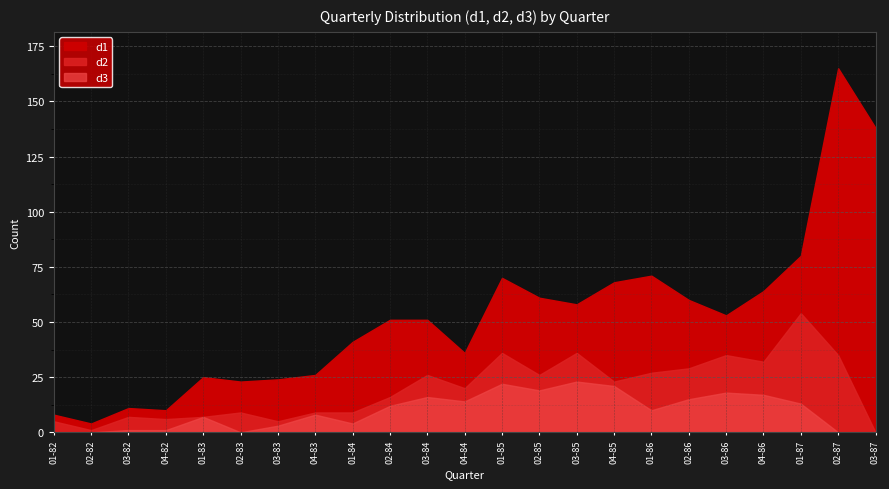

Rank the series at 01-82 from highest to lowest value.

d1, d2, d3